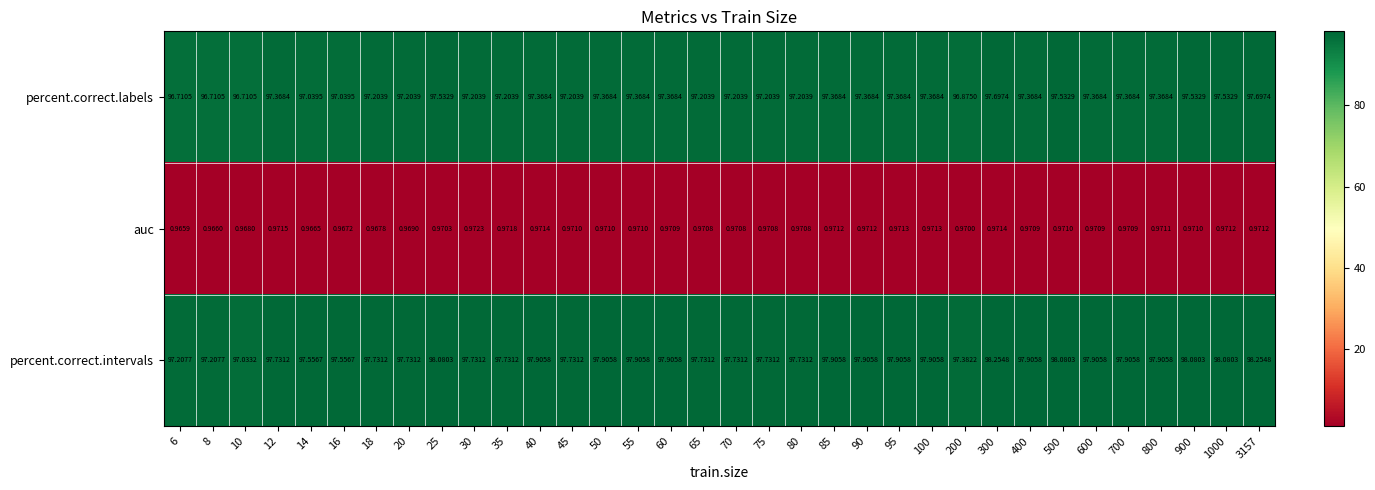

What is the total value across all series at 700?

196.2